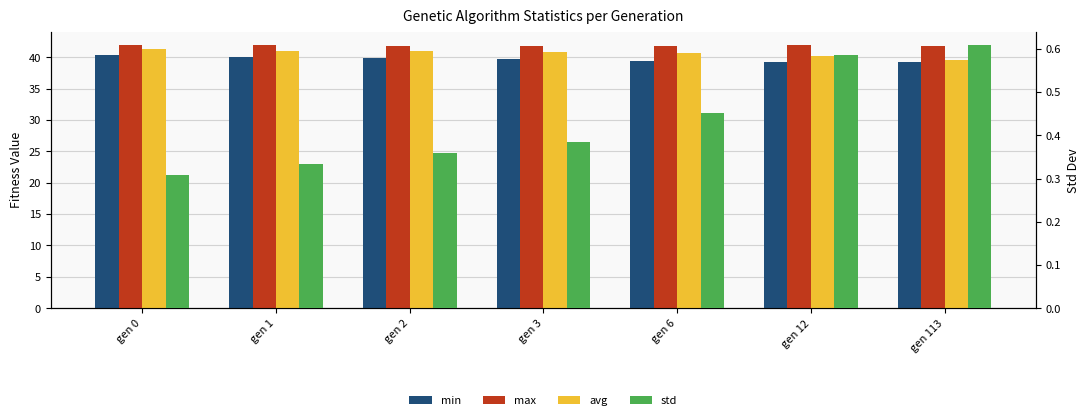

True or false: std has a value of 0.6 at gen 12.

True